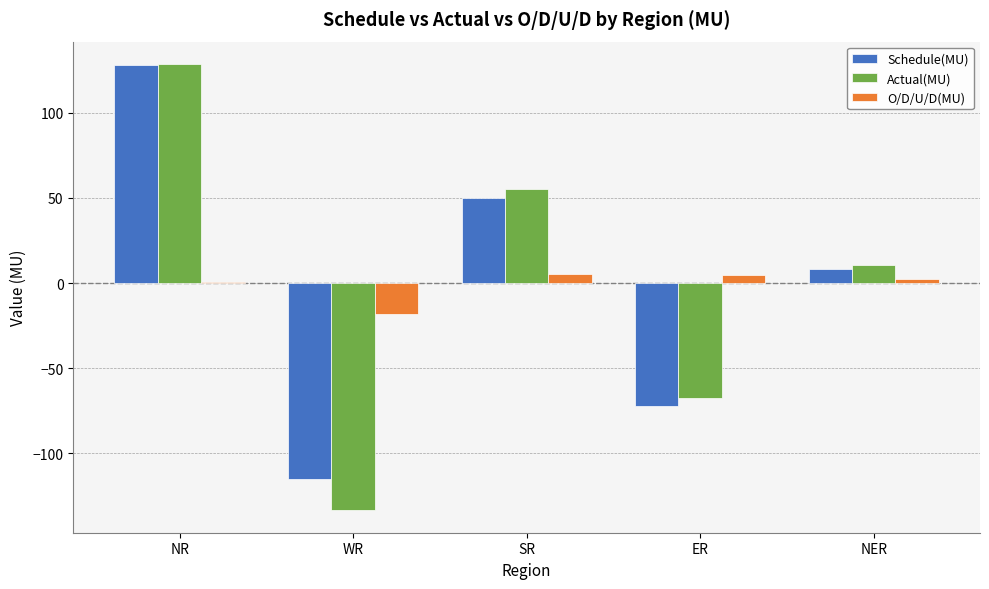

What is the average value of the O/D/U/D(MU) series?

-1.1